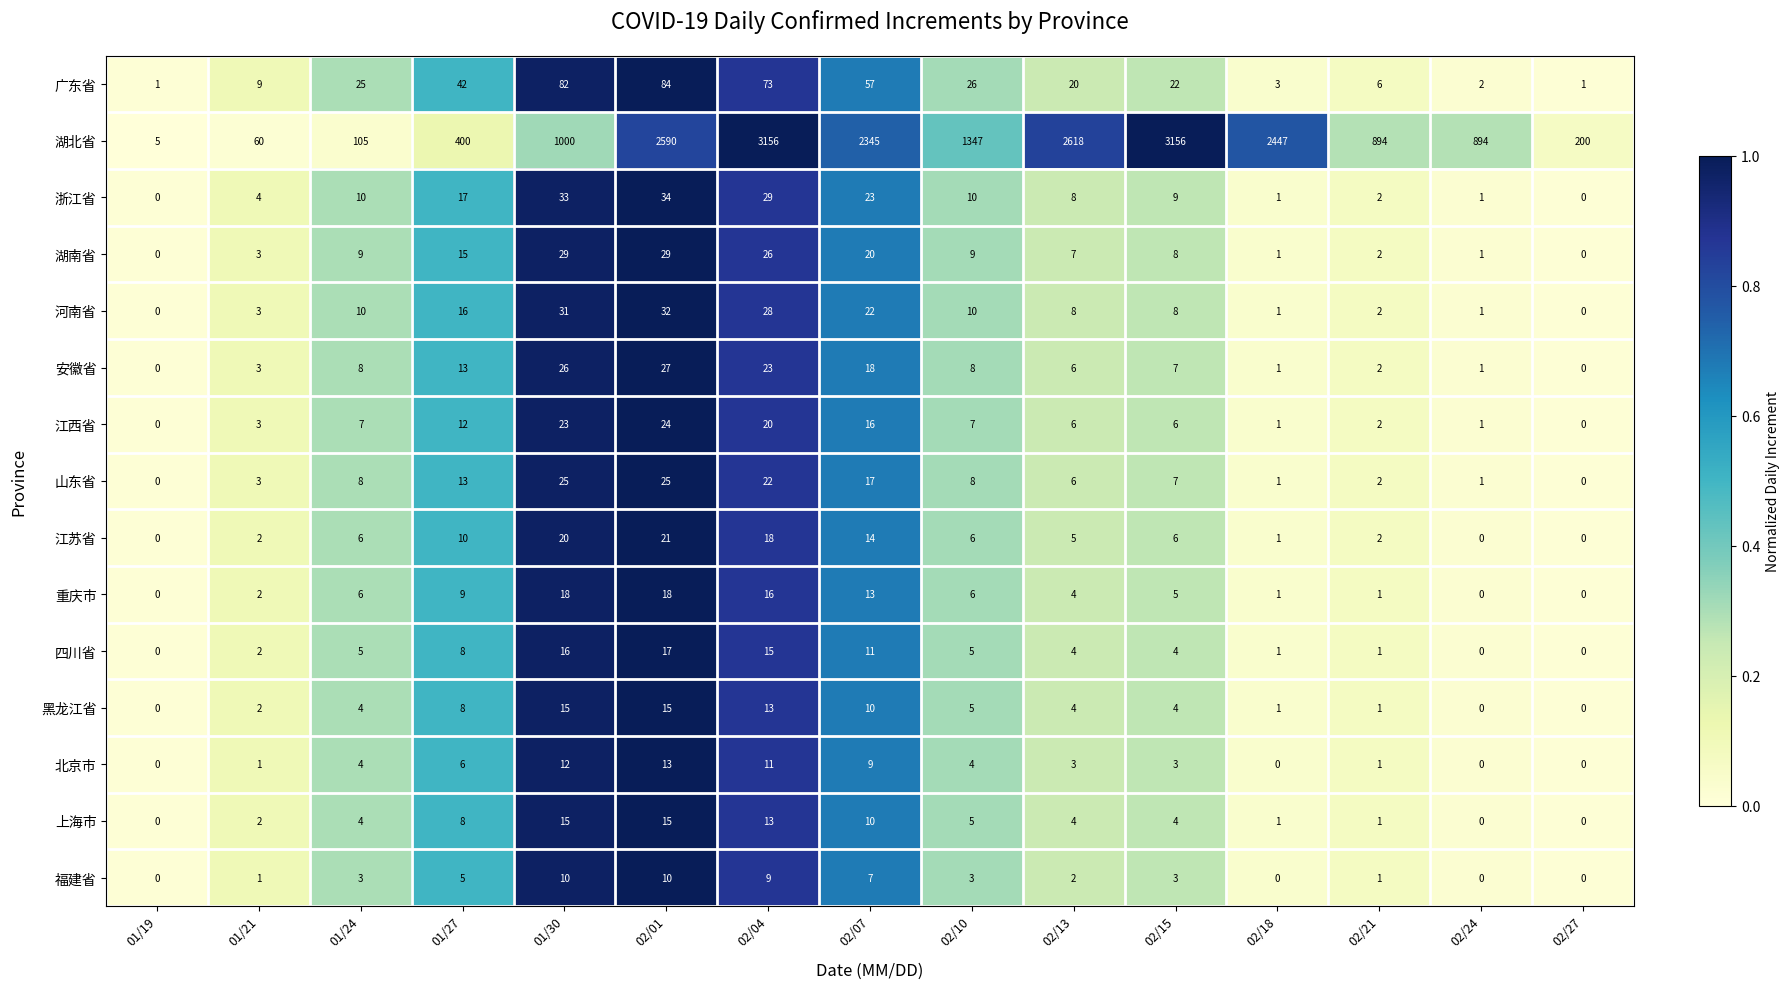

Where does the 山东省 series first go above 7?

01/24